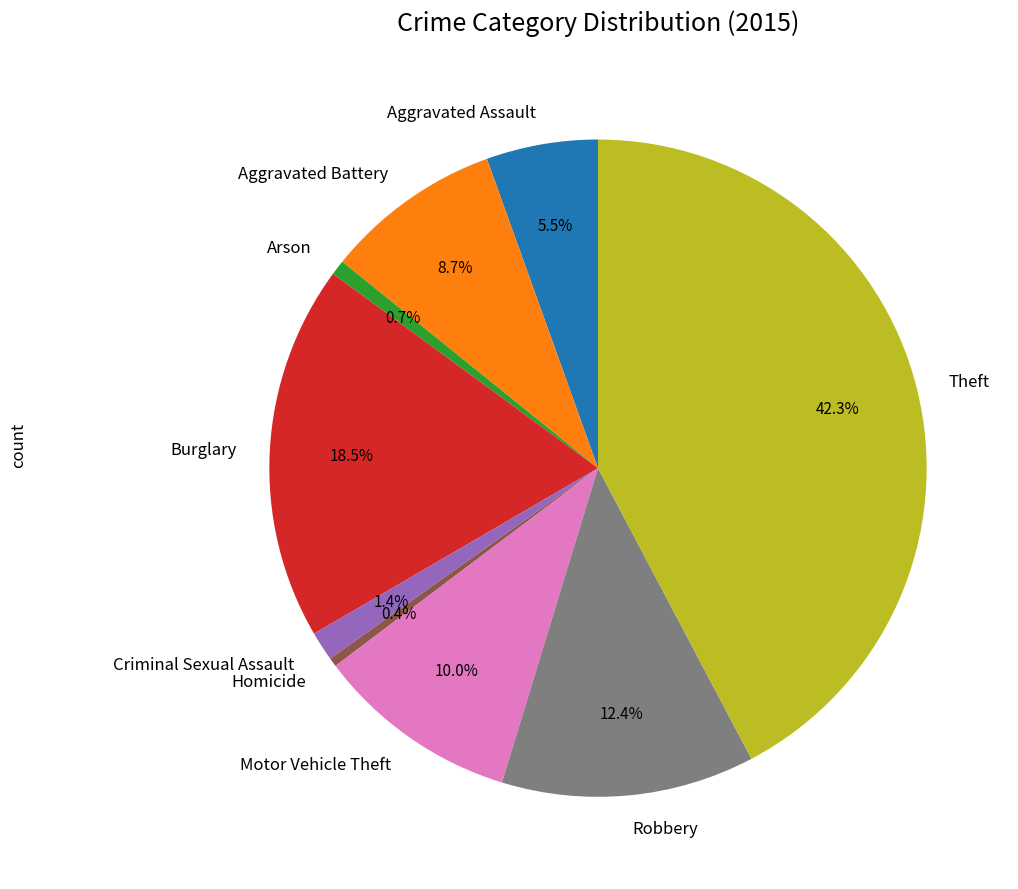

True or false: Theft accounts for 42% of the total.

True